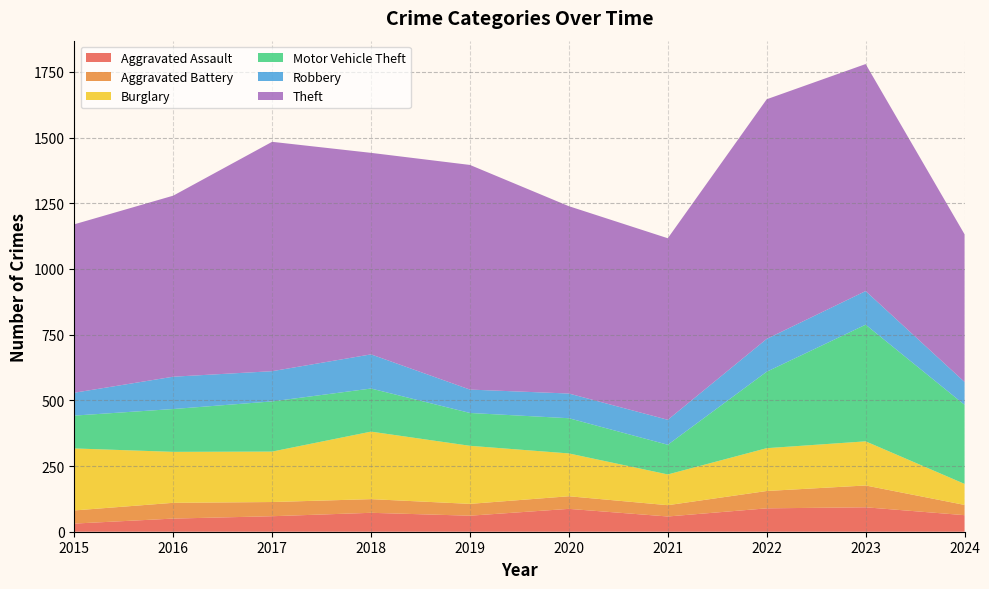

Reading left to right, what are all the values shown in this chart?

Aggravated Assault: 31	50	59	72	61	87	58	89	93	63
Aggravated Battery: 50	60	54	52	45	48	43	66	83	39
Burglary: 236	194	192	257	221	163	117	163	168	80
Motor Vehicle Theft: 125	163	191	164	125	134	113	291	444	301
Robbery: 87	123	115	130	89	94	95	125	128	87
Theft: 641	689	873	767	855	713	691	912	864	562